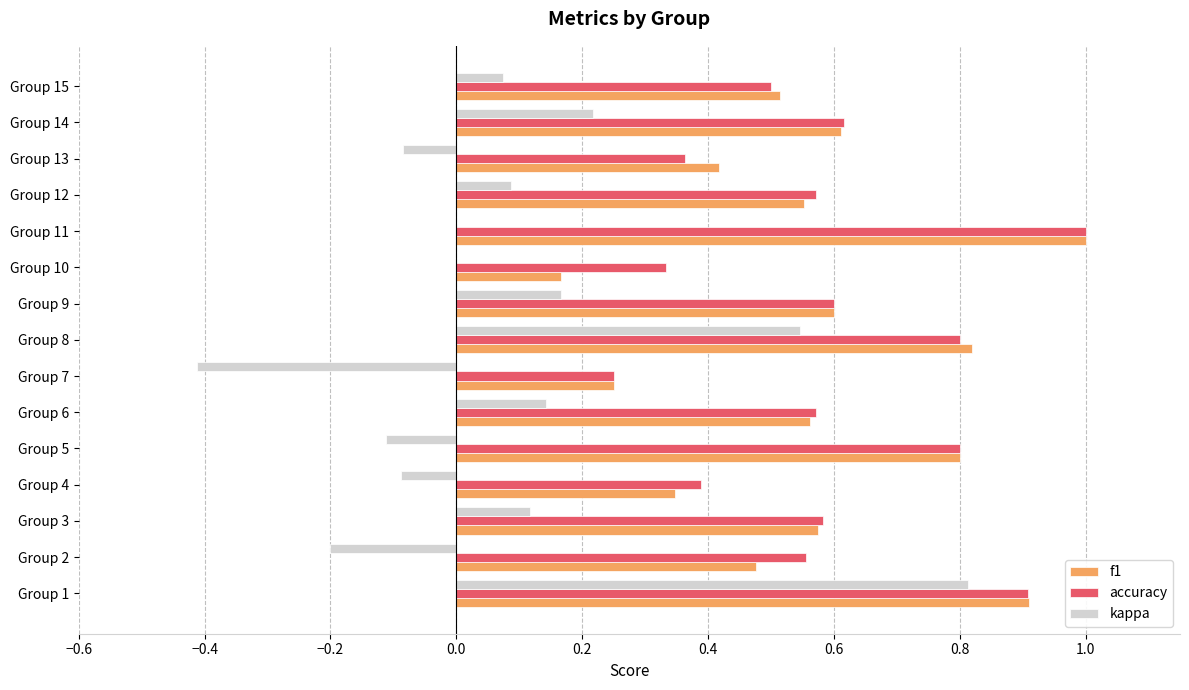

What is the greatest value displayed?

1.0